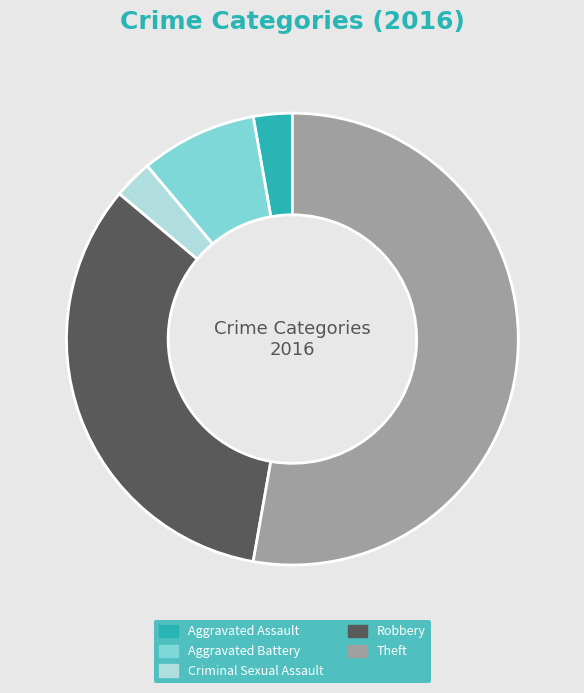

Which slice is the largest?

Theft